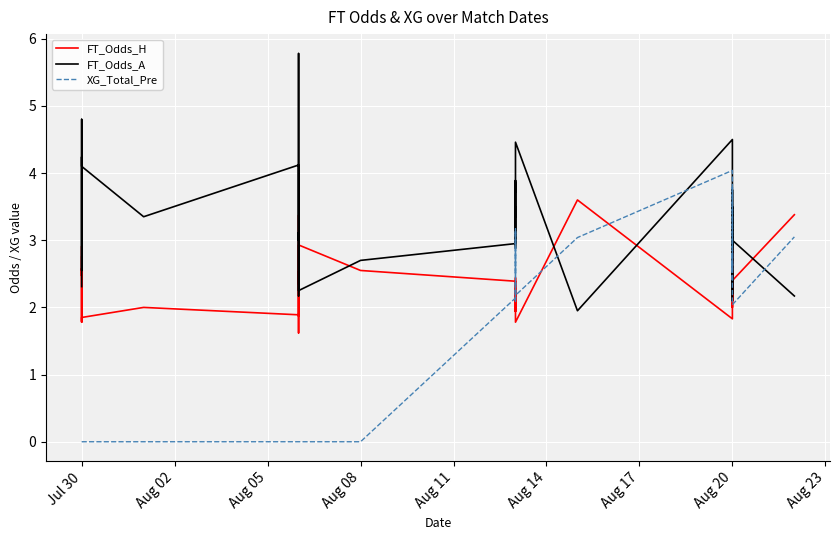

Rank the series by their average value, from highest to lowest.

FT_Odds_A, FT_Odds_H, XG_Total_Pre